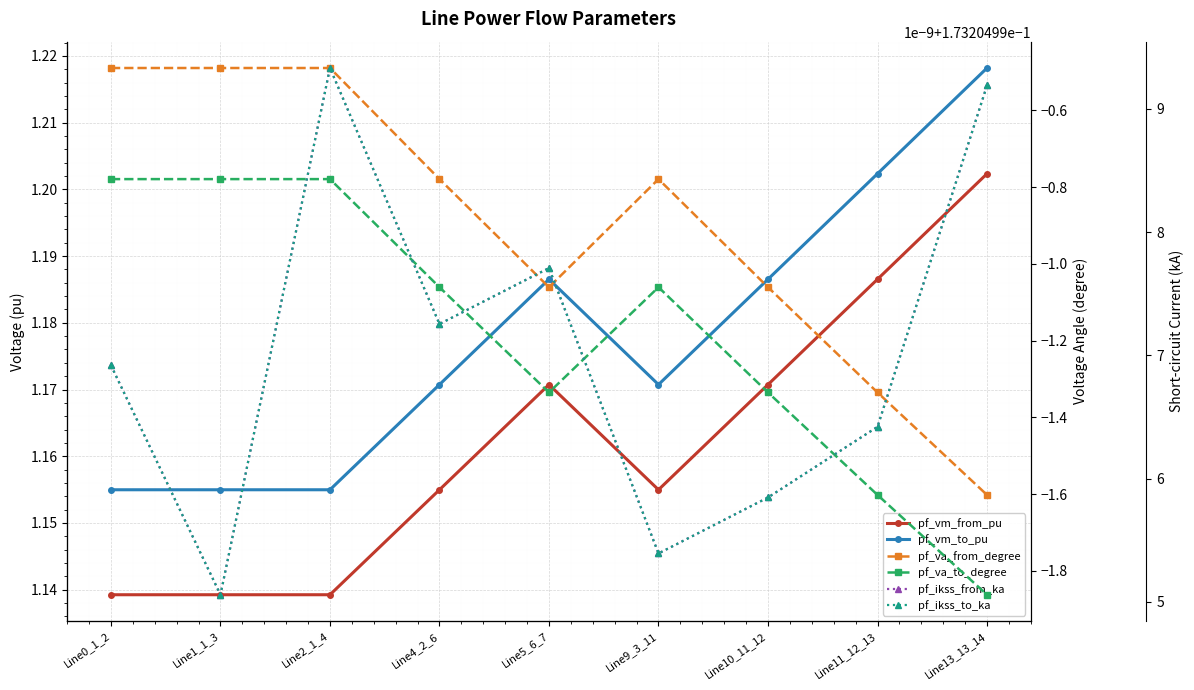

True or false: pf_vm_from_pu and pf_va_to_degree intersect in this chart.

False